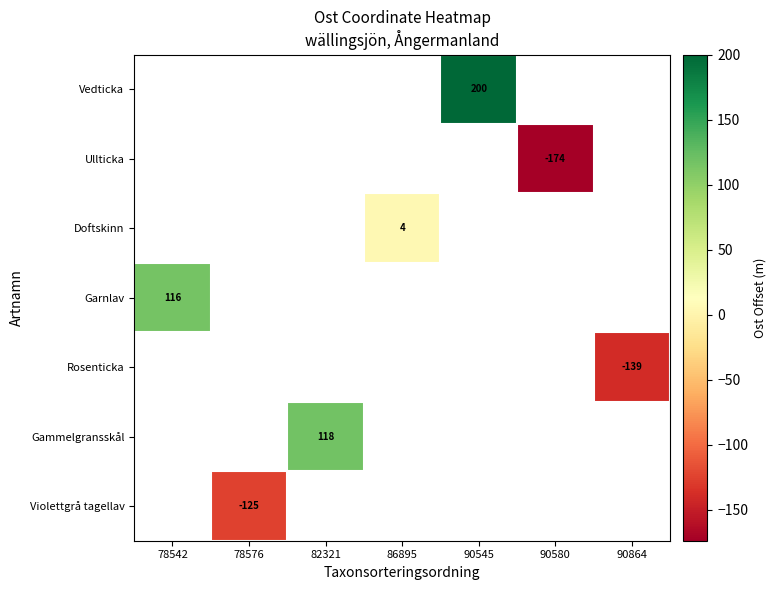

The Vedticka series shows 332 at 90545. True or false?

False